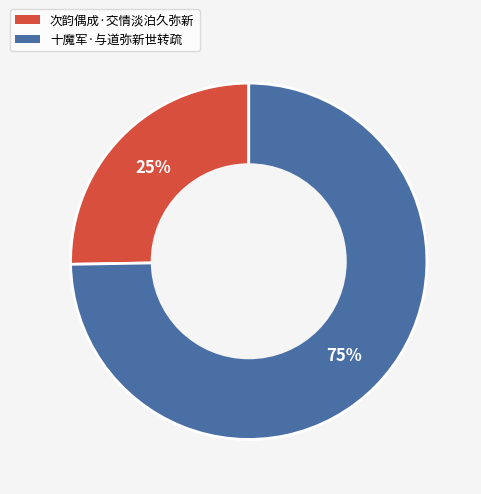

Between 十魔军·与道弥新世转疏 and 次韵偶成·交情淡泊久弥新, which is larger?

十魔军·与道弥新世转疏